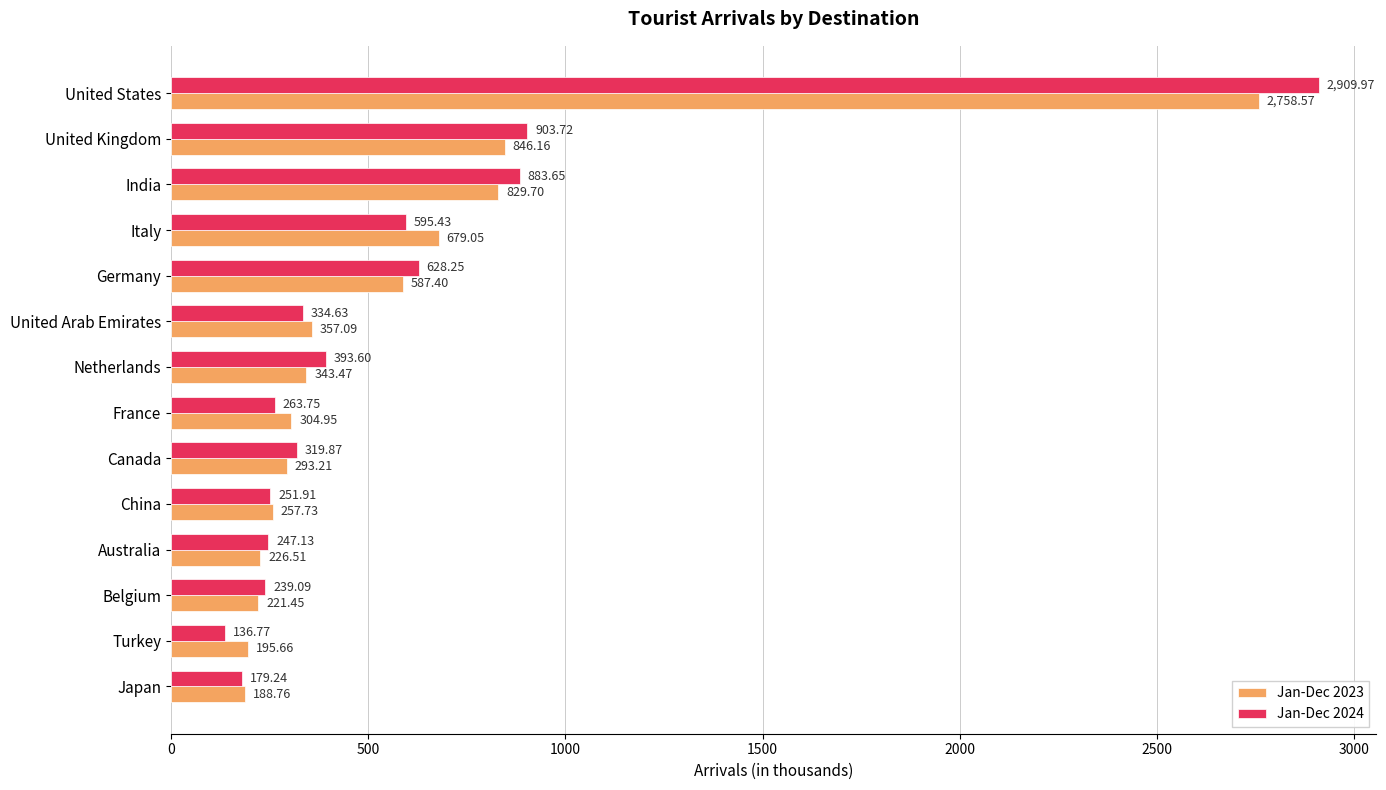

Is the value of Jan-Dec 2024 at United Kingdom greater than the value of Jan-Dec 2023 at Turkey?

Yes